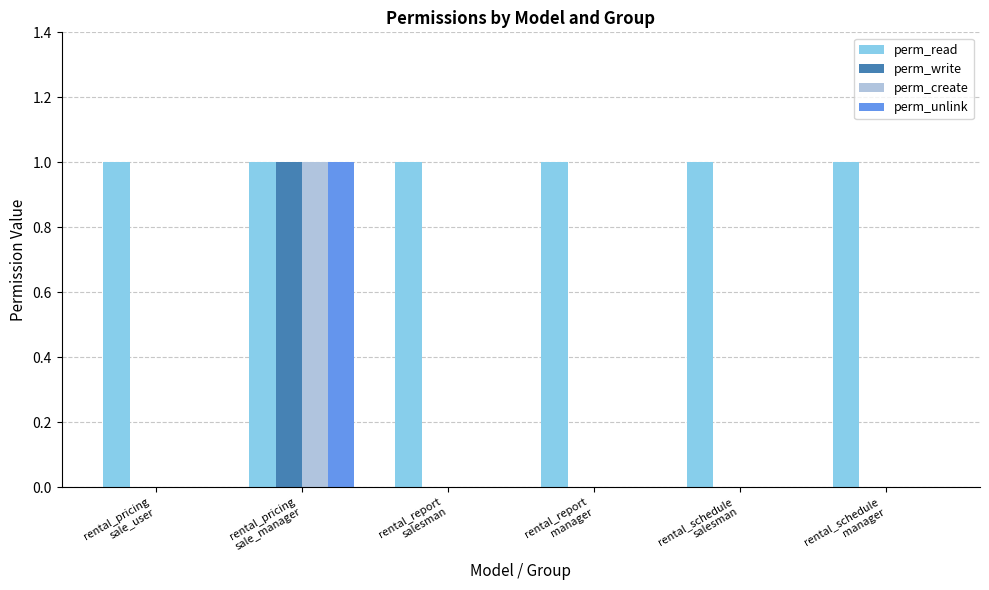

Which series has the largest total across all categories?

perm_read